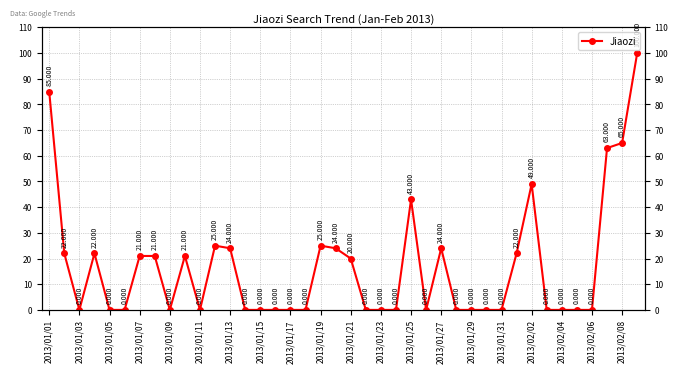

How many interior local valleys (lower than both neighbors) does the data have?

4